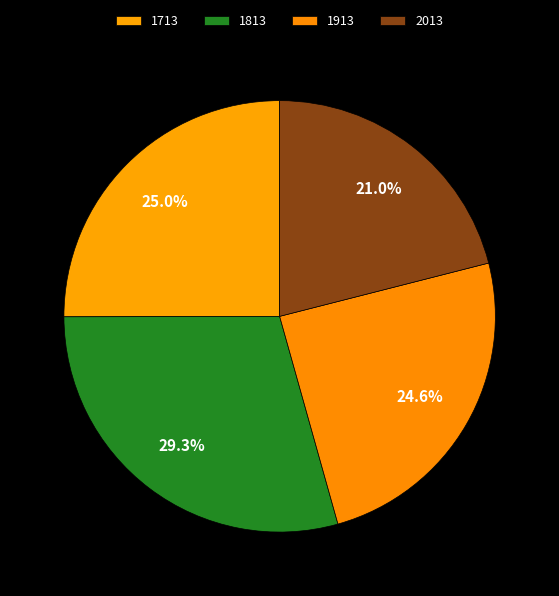

How many slices are in this pie chart?

4